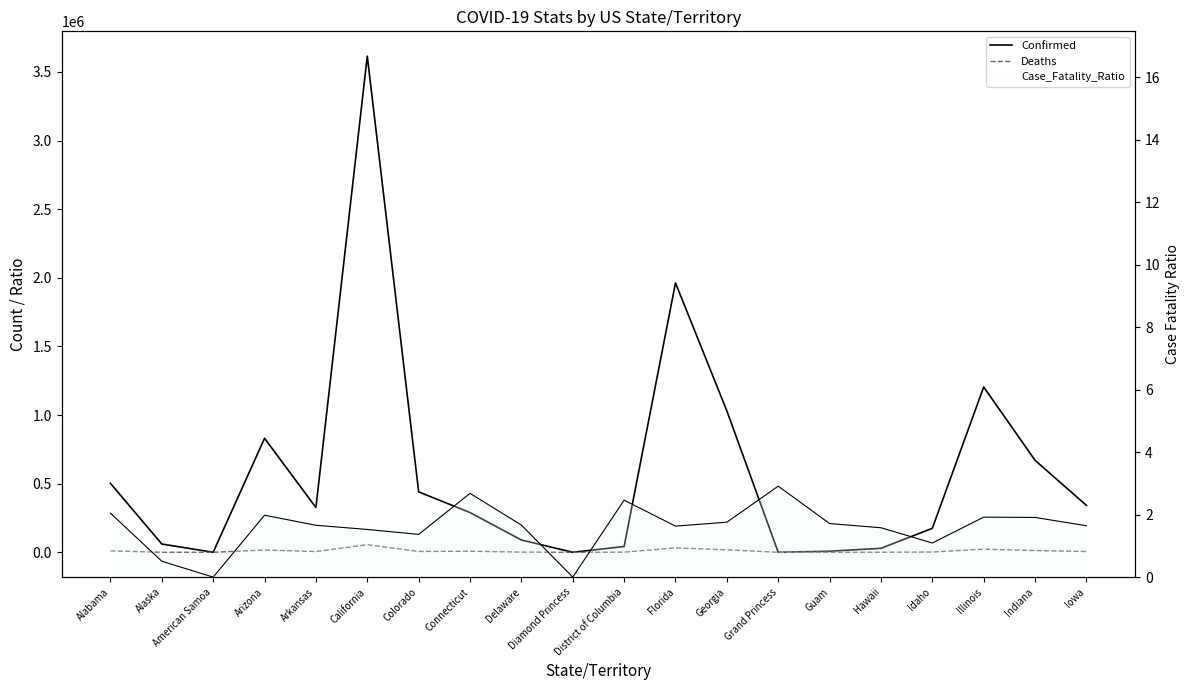

Is the value of Confirmed at Connecticut greater than the value of Deaths at Alabama?

Yes